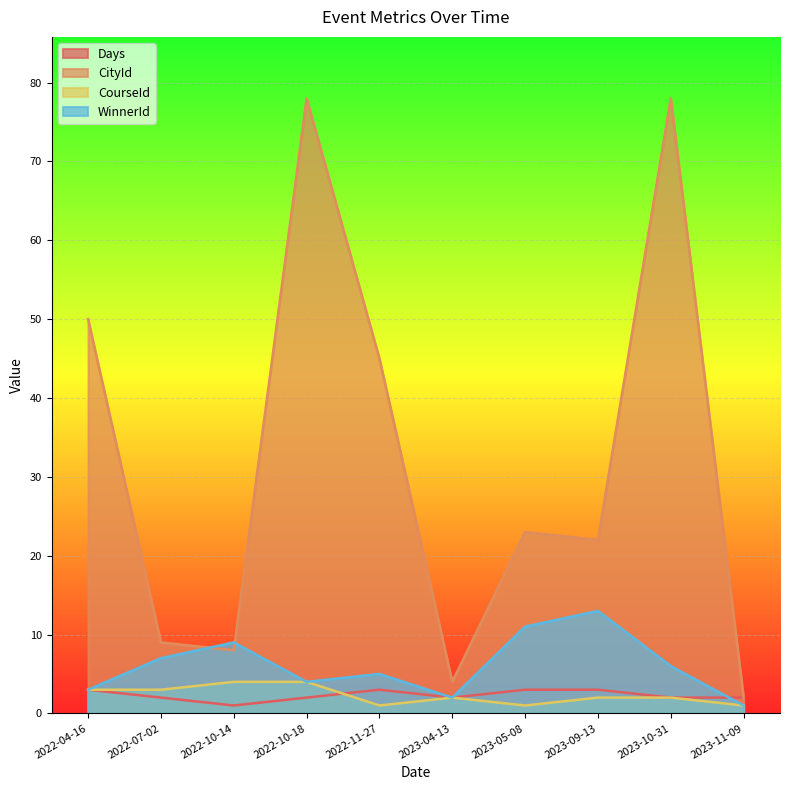

Is it true that WinnerId equals 1 at 2022-04-16?

False